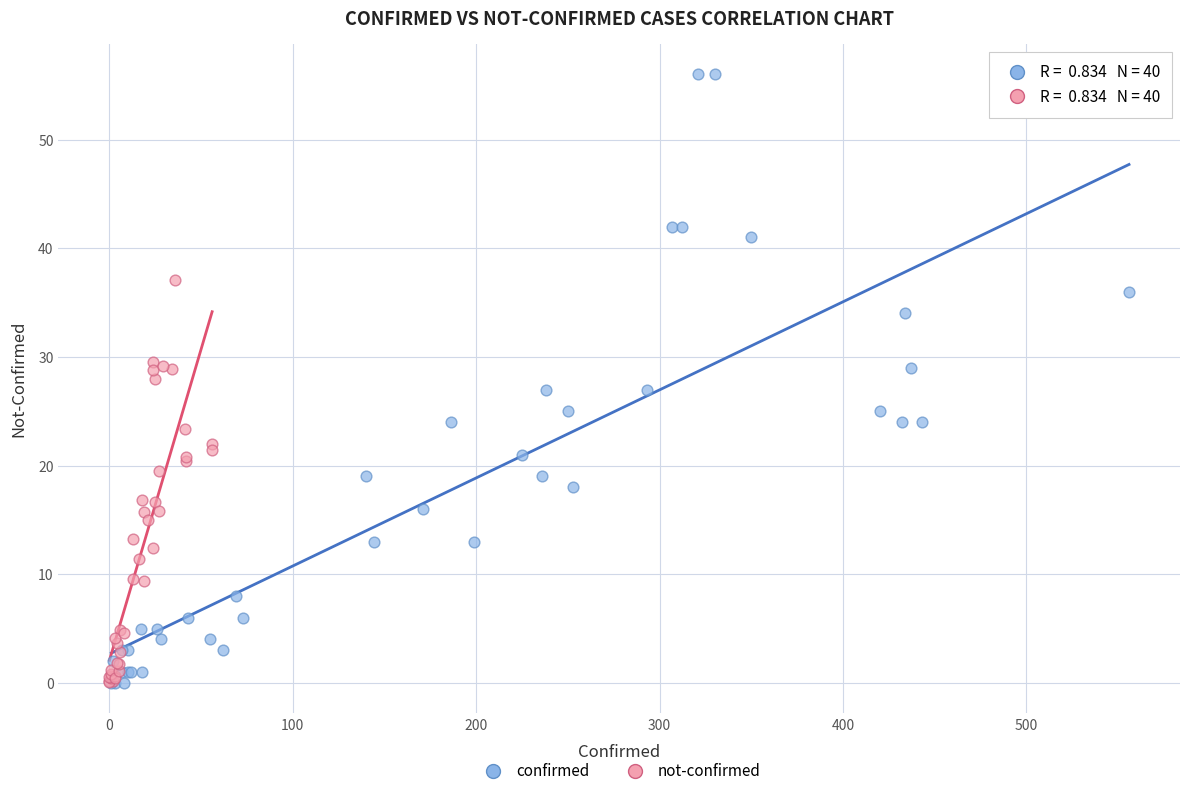

Which series has the widest spread of Y values?

confirmed